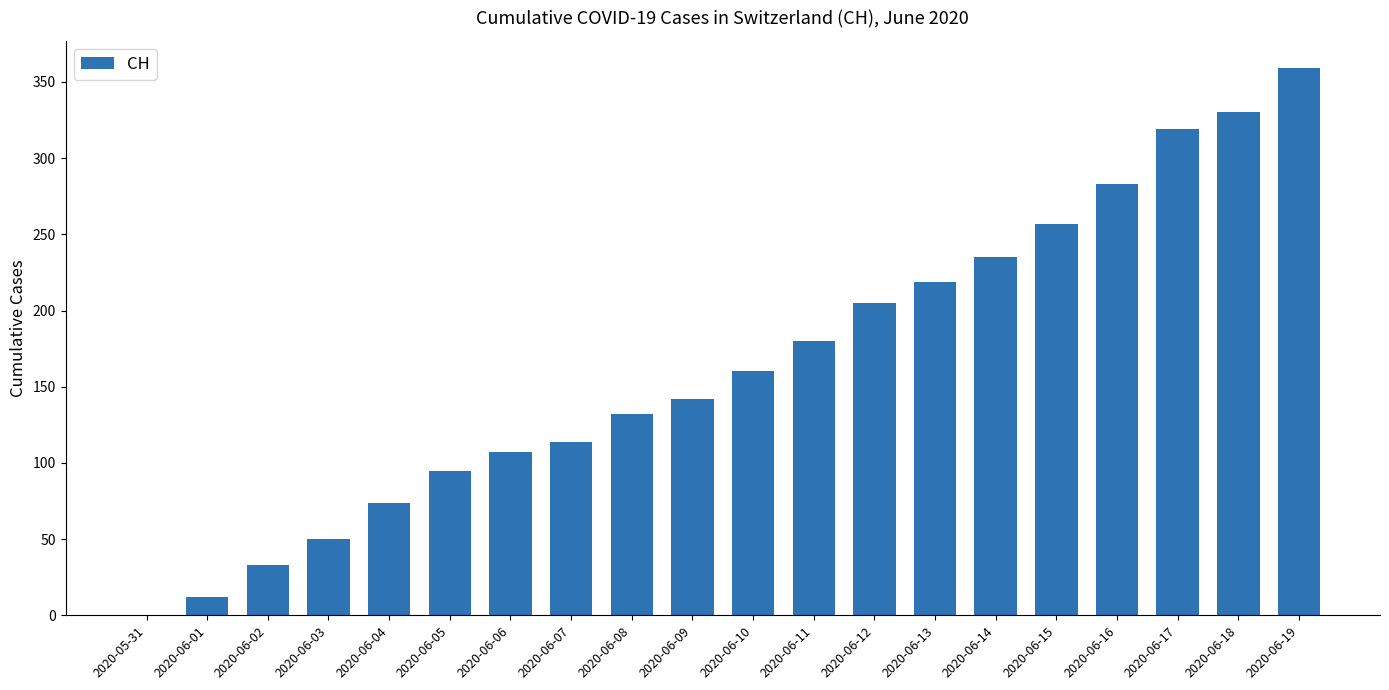

True or false: the data shows 257 at 2020-06-15.

True